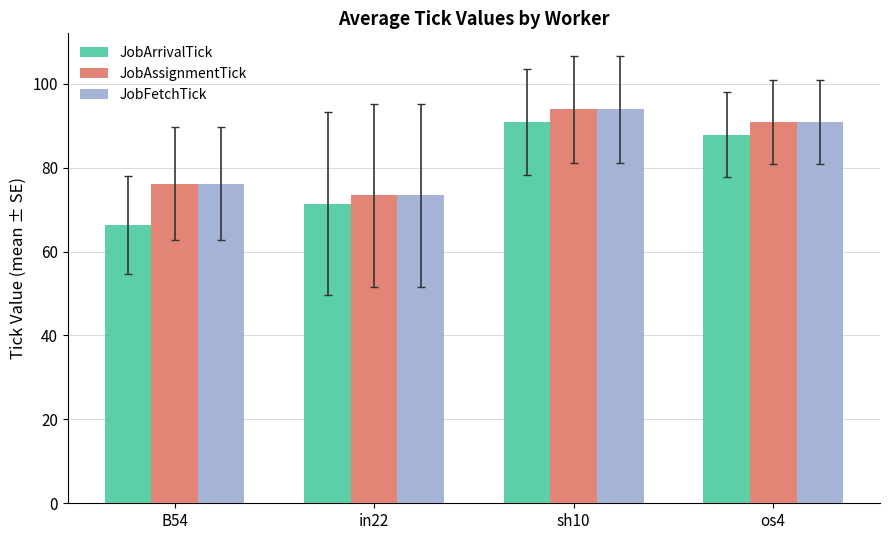

Reading left to right, list all the values displayed in this chart.

JobArrivalTick: 66.3	71.4	90.9	87.9
JobAssignmentTick: 76.1	73.4	93.9	90.9
JobFetchTick: 76.1	73.4	93.9	90.9